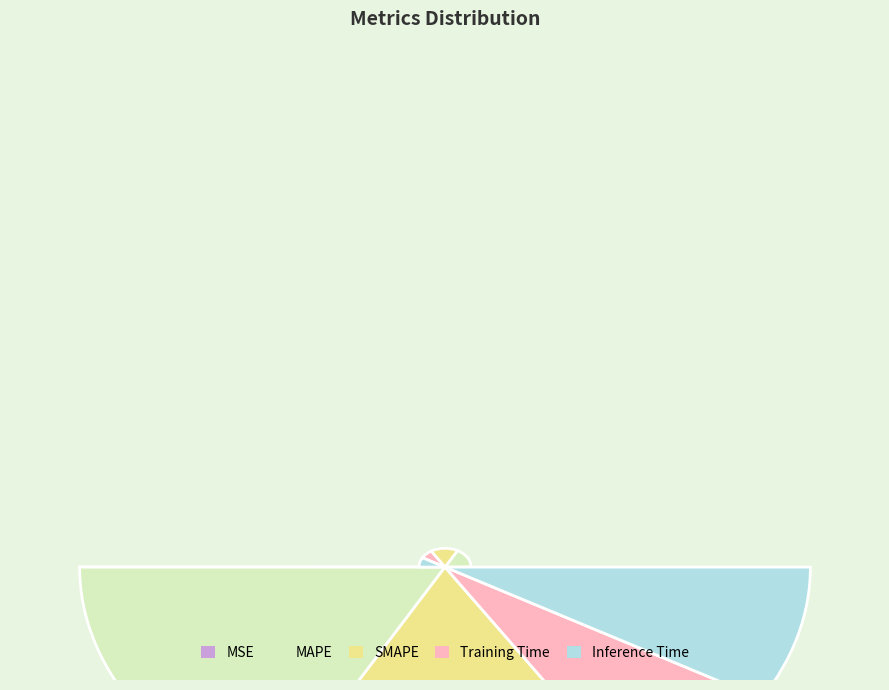

Combined, what portion of the pie is SMAPE and Training Time?

49.3%